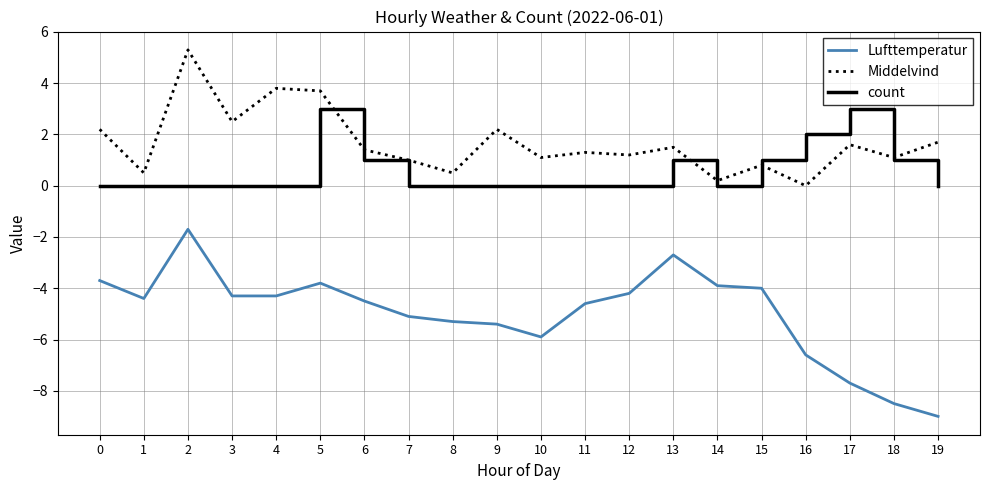

The count series shows 1.0 at 13. True or false?

True